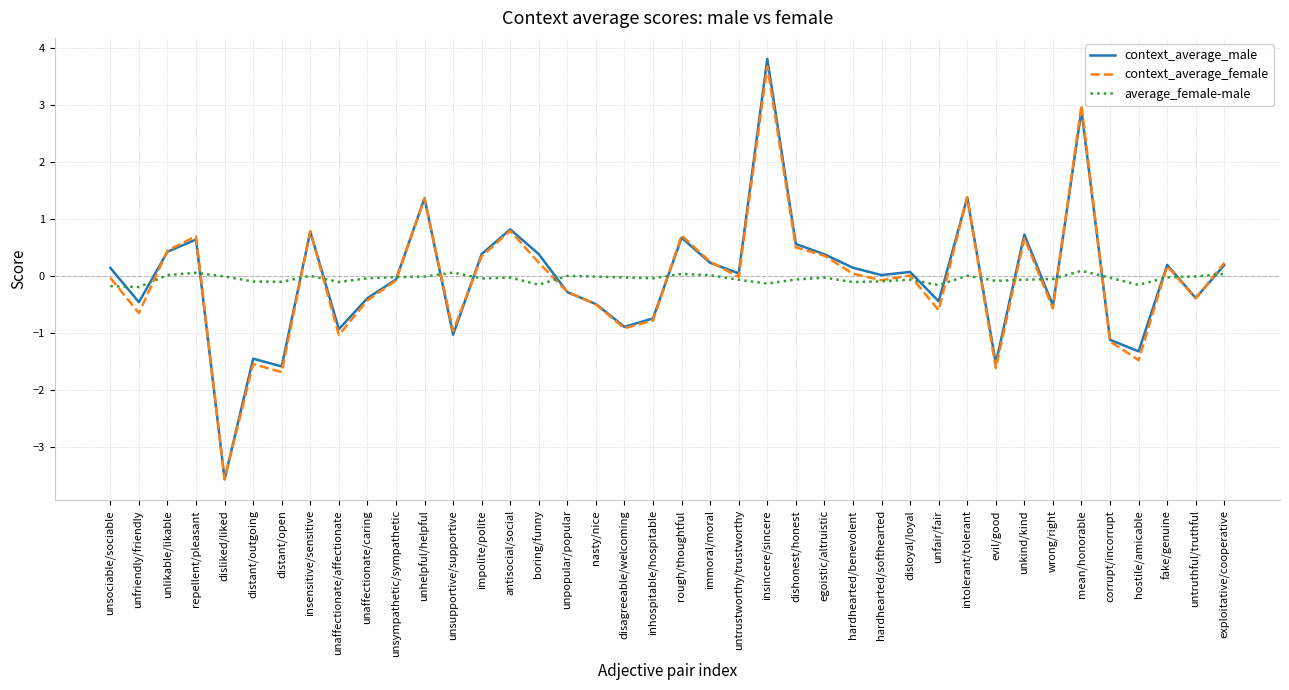

Does the chart display data point markers on the line(s)?

No